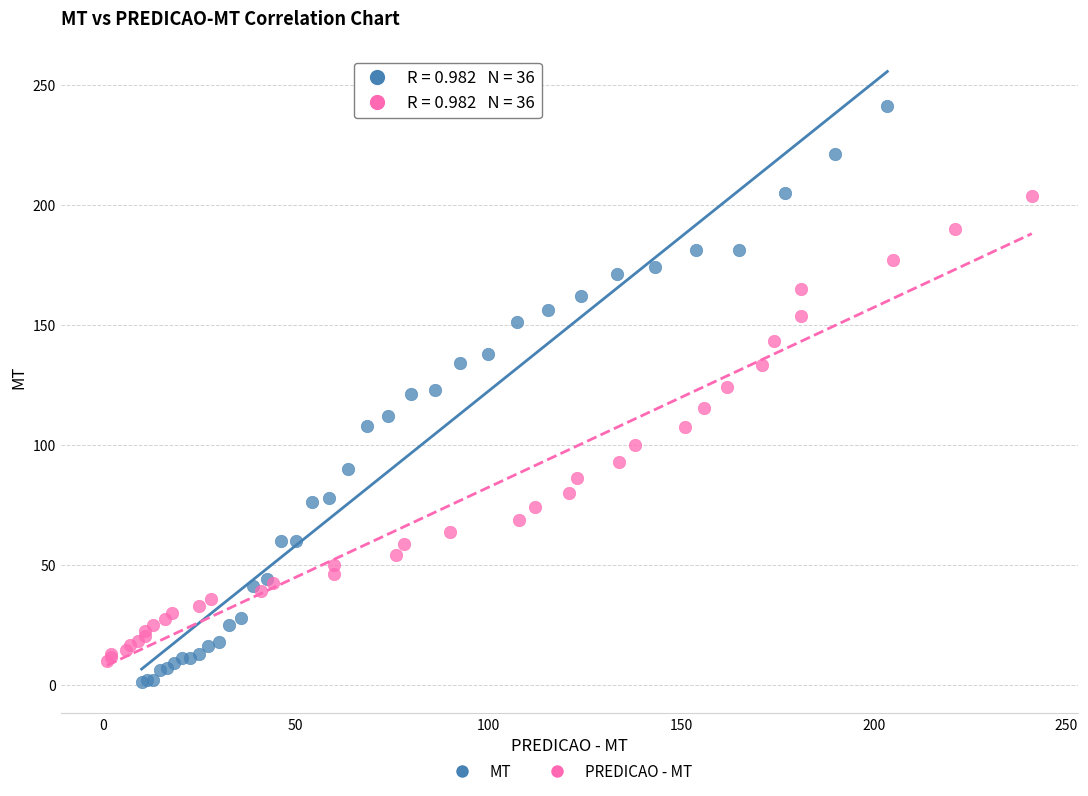

Which series has the widest spread of Y values?

MT